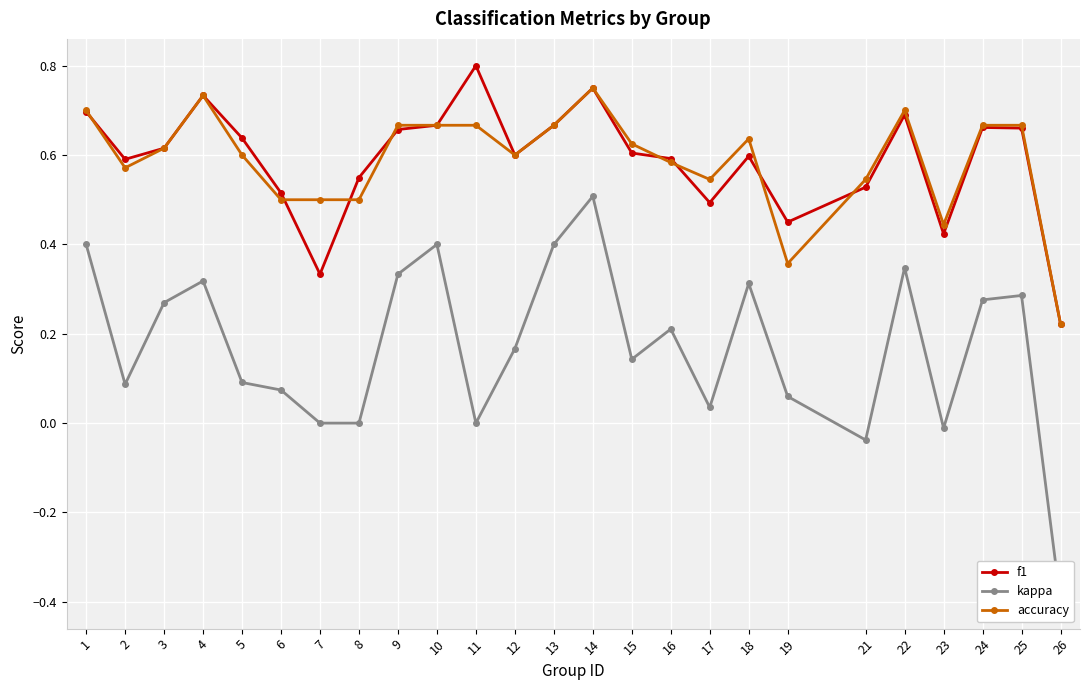

At which category does f1 reach its first local valley?

2